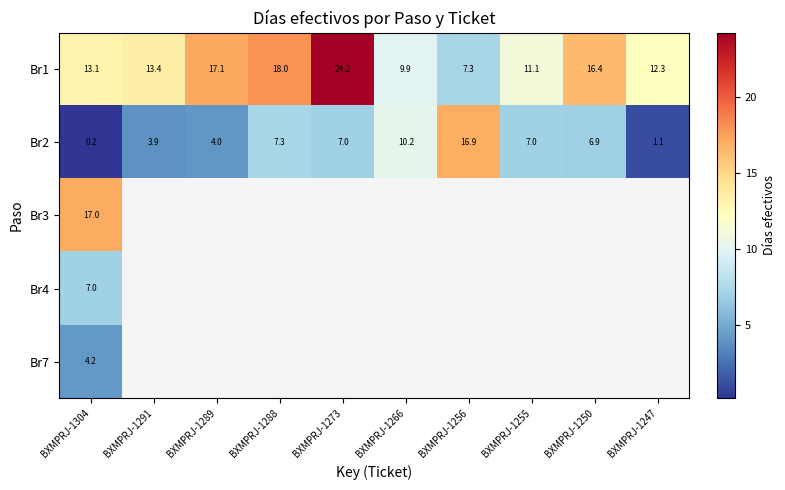

Which has a higher value, BXMPRJ-1273 or BXMPRJ-1289?

BXMPRJ-1273